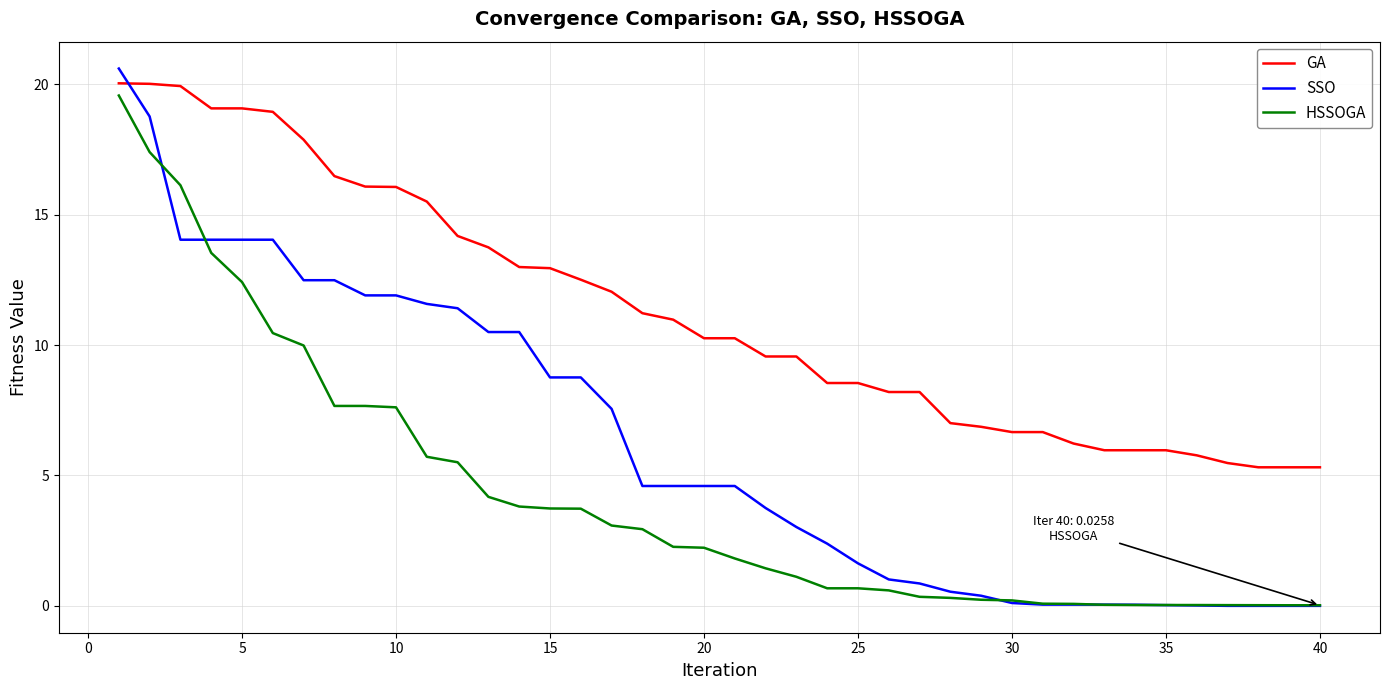

List the series in order of their overall mean, lowest first.

HSSOGA, SSO, GA